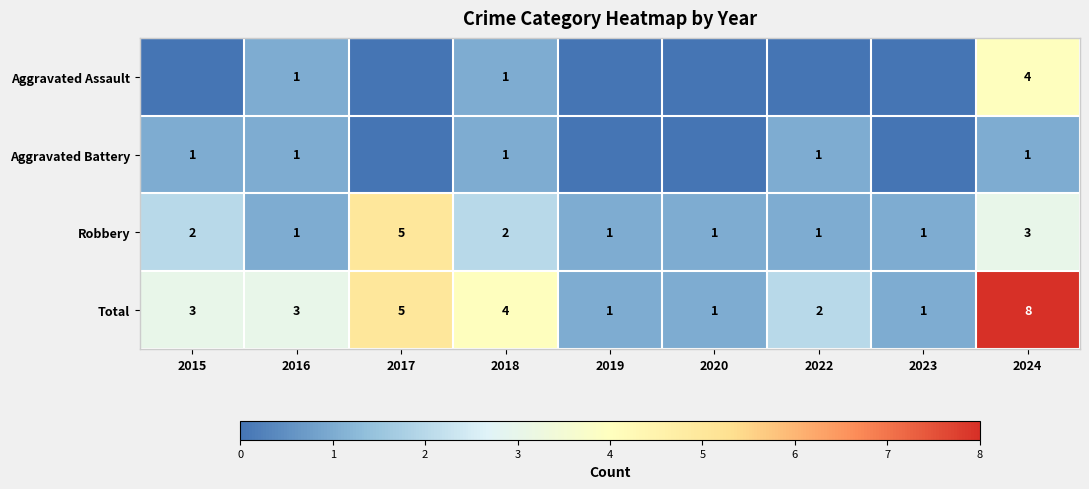

What is the sum of the Aggravated Battery values at 2015 and 2024?

2